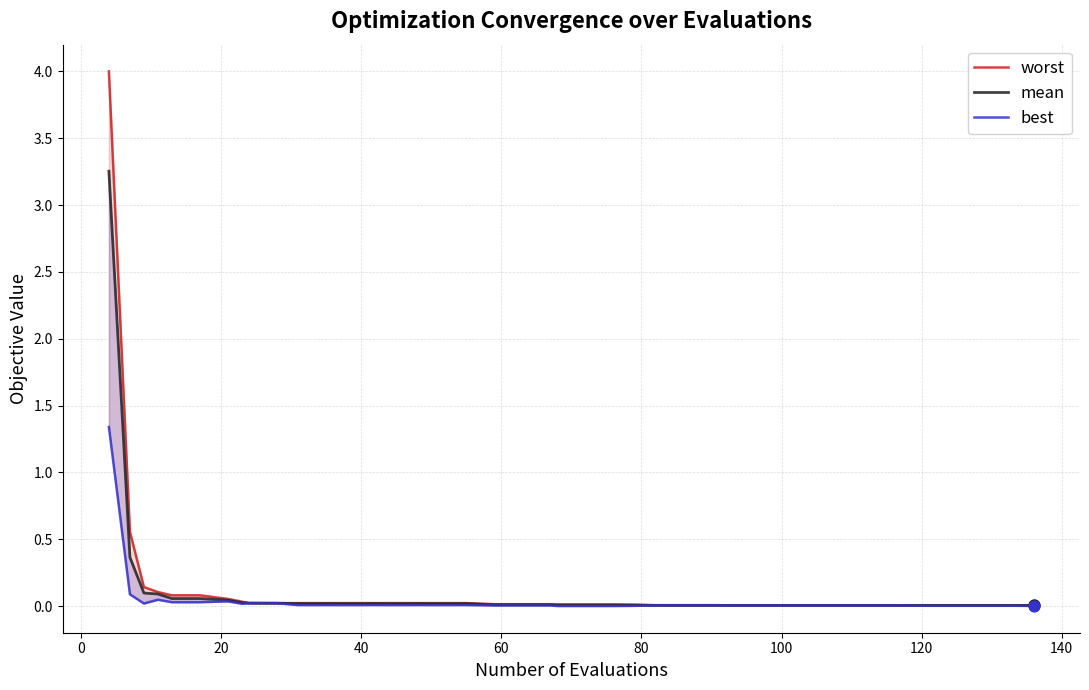

Which series reaches the maximum Y coordinate?

worst